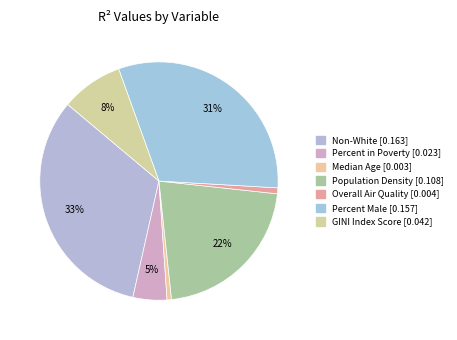

How many slices are in this pie chart?

7